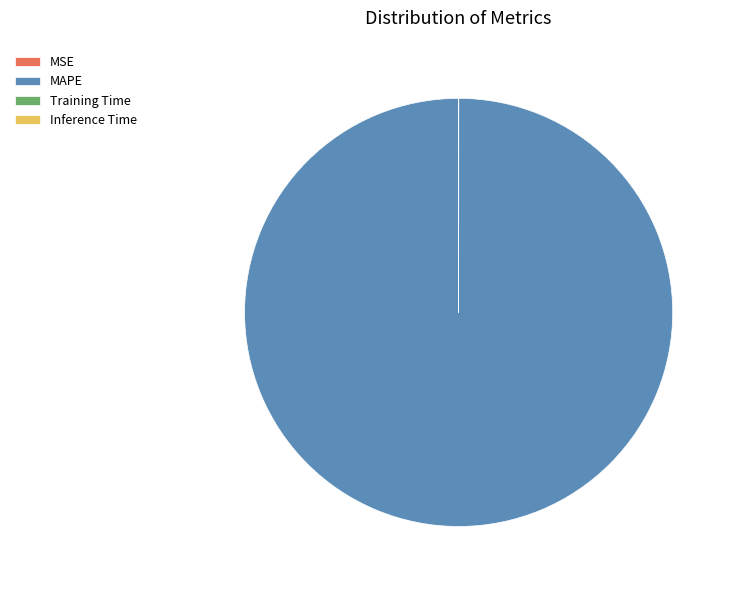

Which slice is the largest?

MAPE